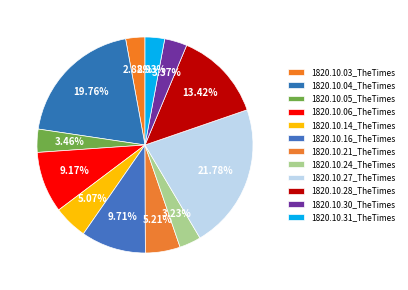

How many segments does this pie chart have?

12